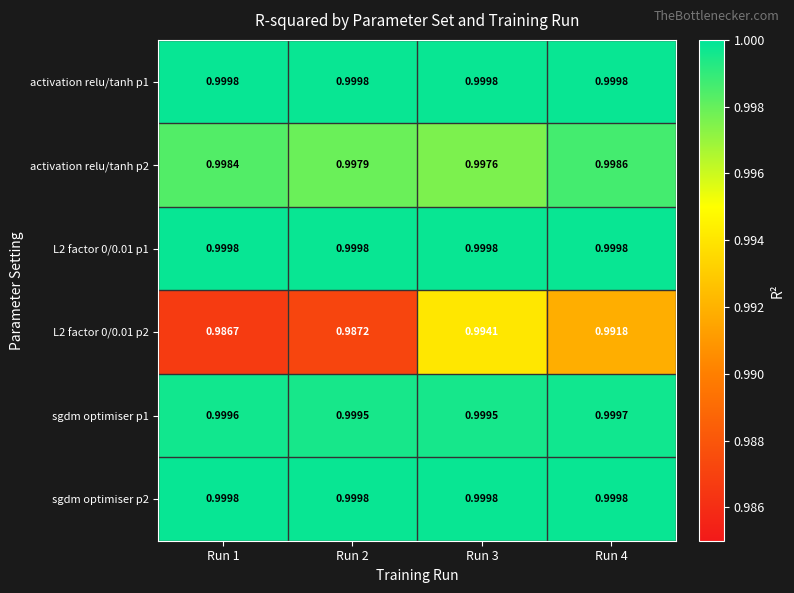

Is the value of L2 factor 0/0.01 p2 at Run 4 greater than the value of activation relu/tanh p1 at Run 2?

No